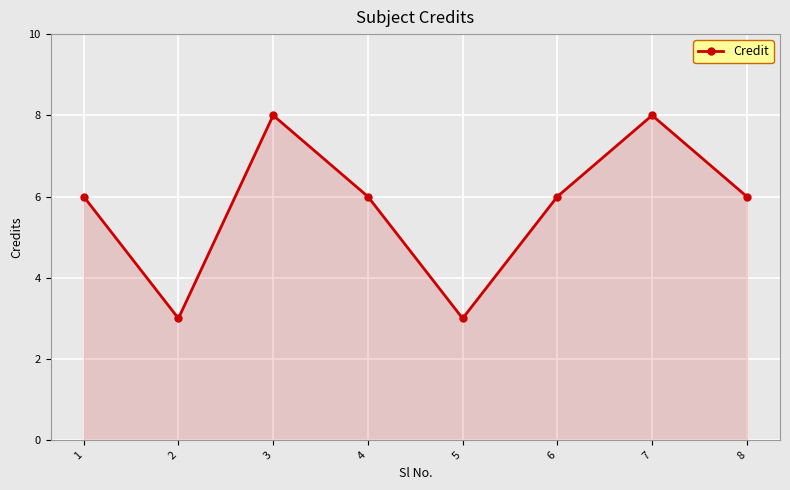

What is the sum of all values?

46